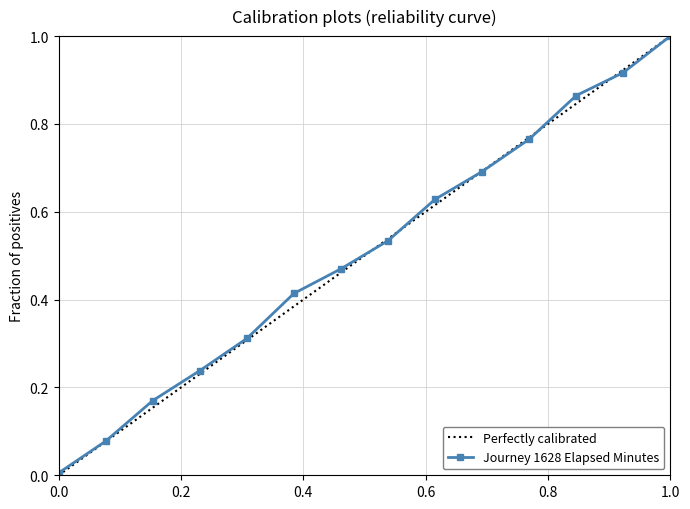

Reading right to left, list all the values displayed in this chart.

1.0	0.9	0.9	0.8	0.7	0.6	0.5	0.5	0.4	0.3	0.2	0.2	0.1	0.0